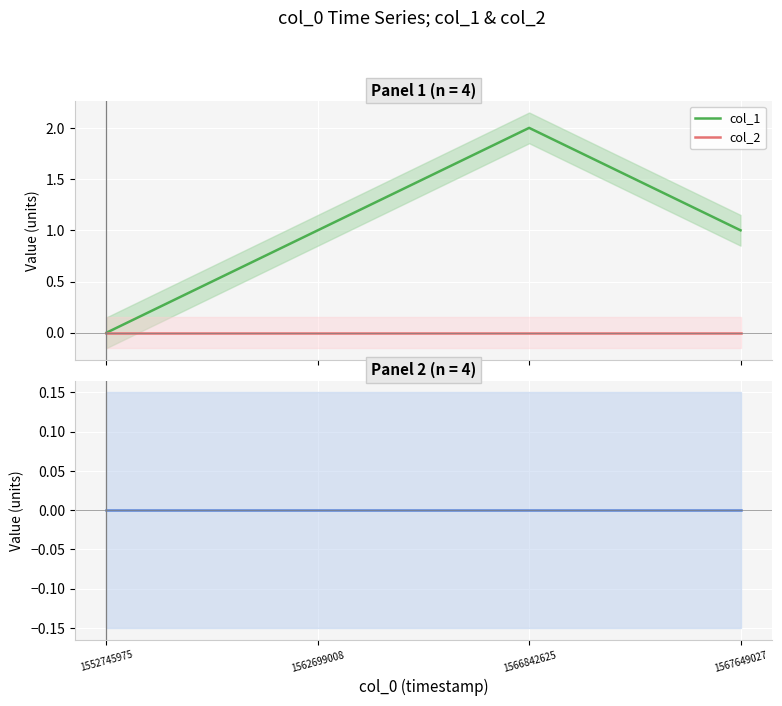

True or false: col_1 and col_2 cross at least once.

False